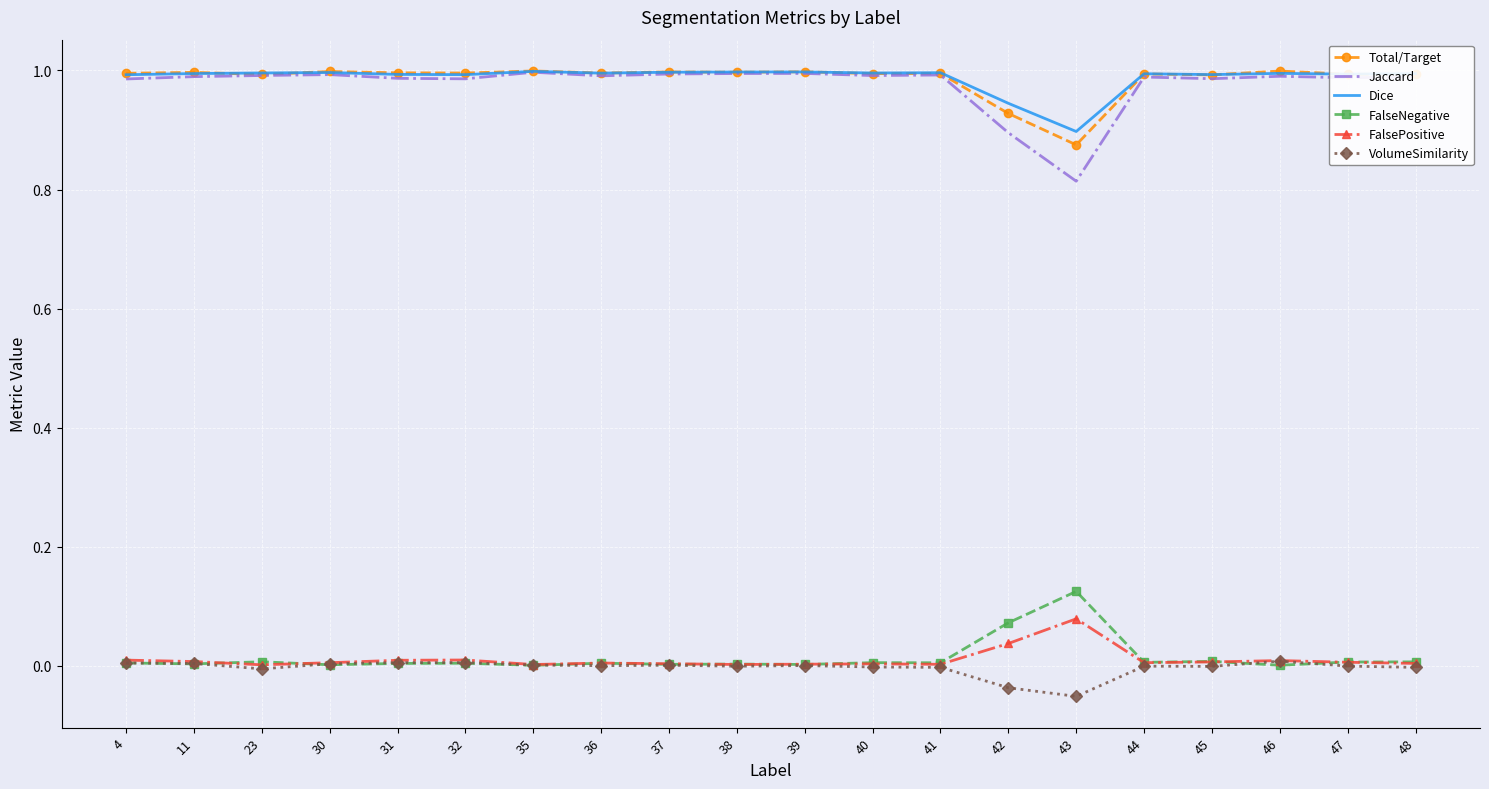

True or false: FalsePositive has a value of 0.0 at 45.

True